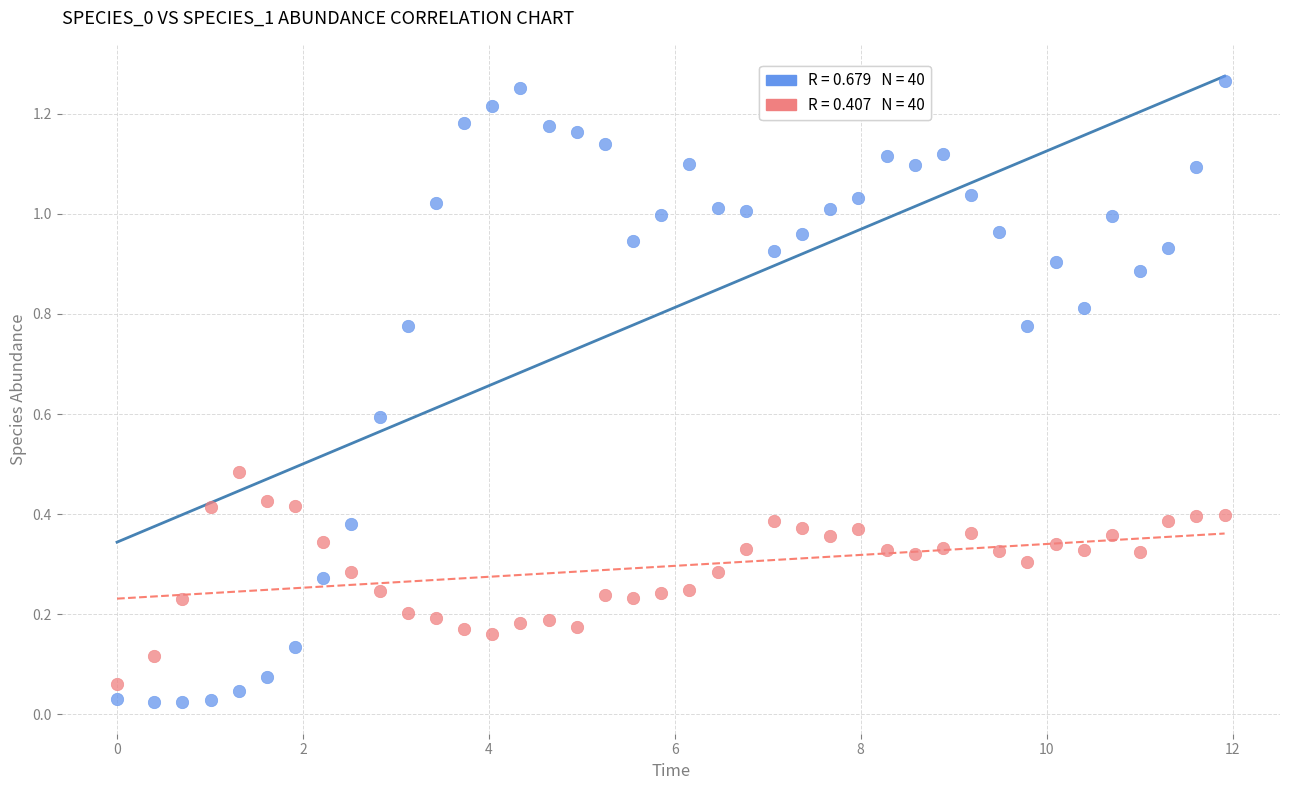

Across all data points, what is the range of X values (max minus min)?

11.9